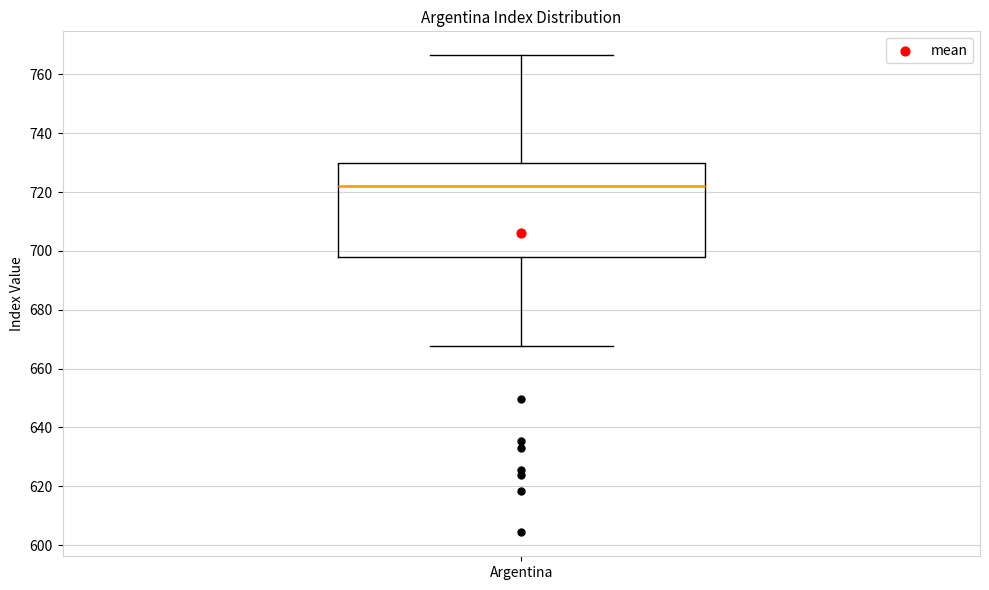

Transcribe this box plot: give where the median line is, the range the box spans, and where the two whiskers end, as read against the y-axis. The values are not printed on the chart, so give them approximately, as read against the axis.

median 722, box 698 to 730, whiskers 668 to 766